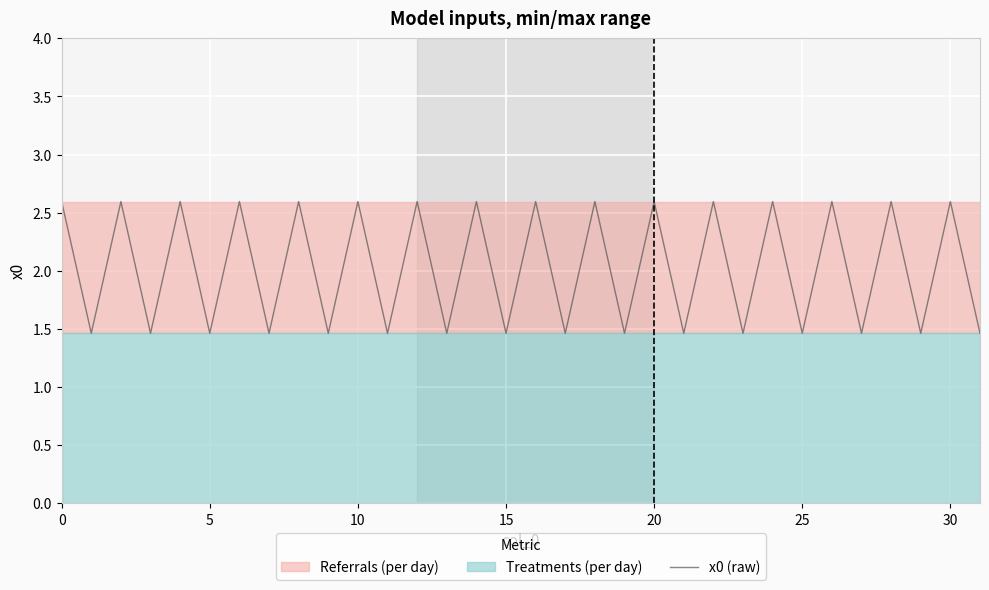

What is the maximum value shown in the chart?

2.6